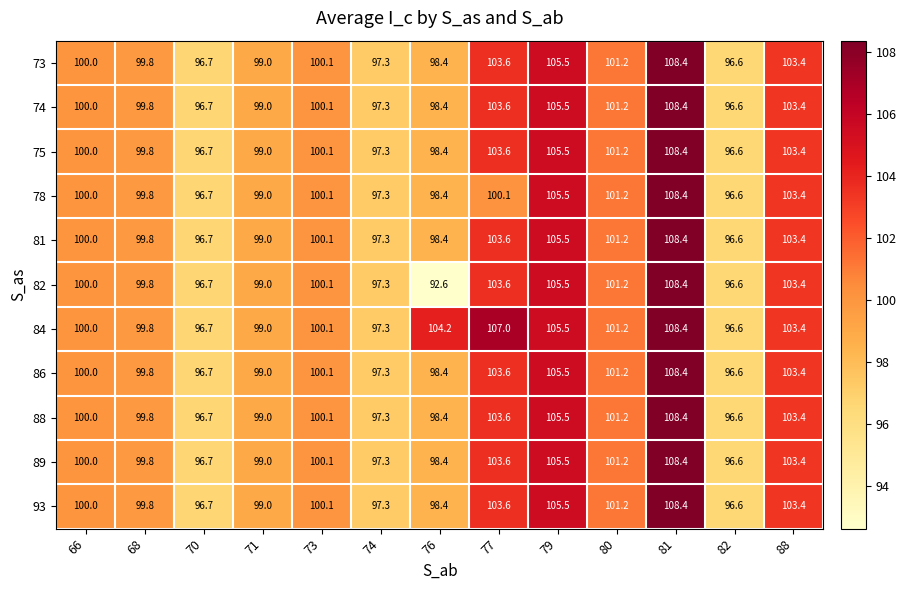

True or false: 78 has a value of 153.5 at 73.

False